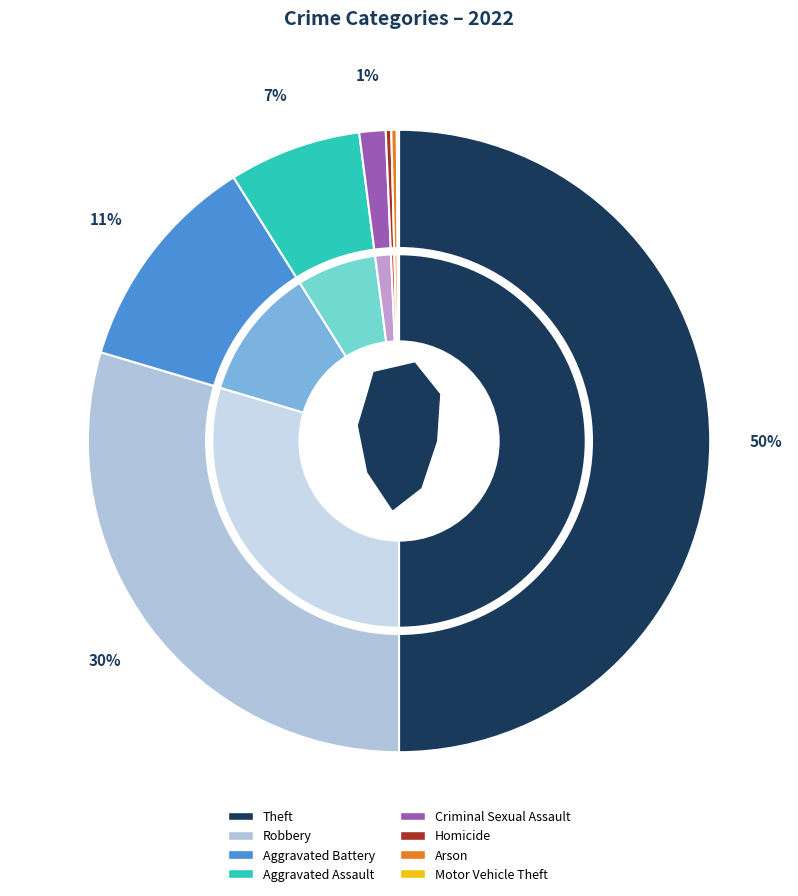

To the nearest percent, what percentage of the pie is Robbery?

30%